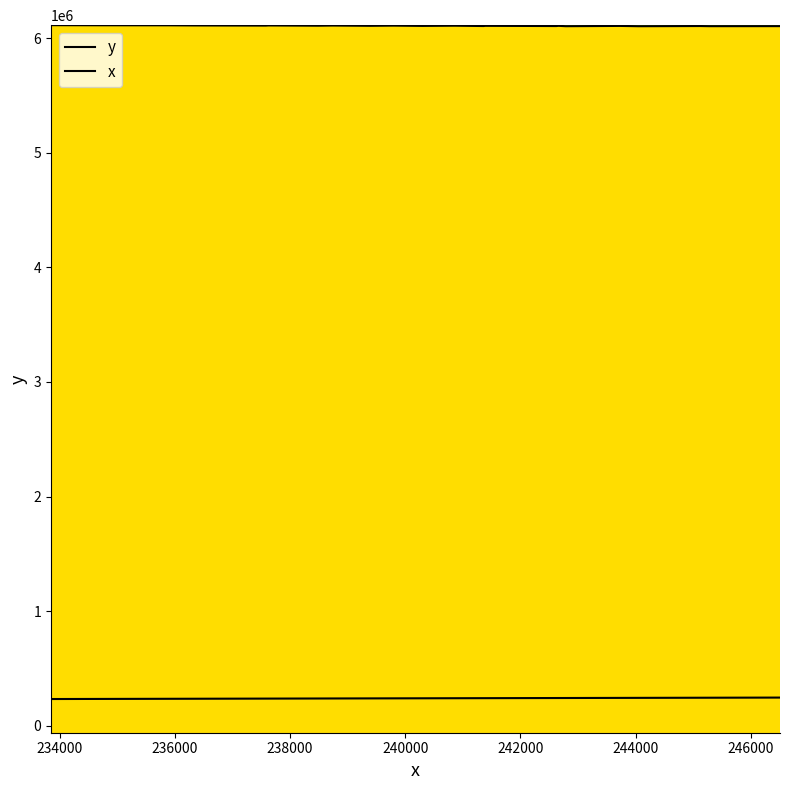

Which series has the widest spread of values?

x